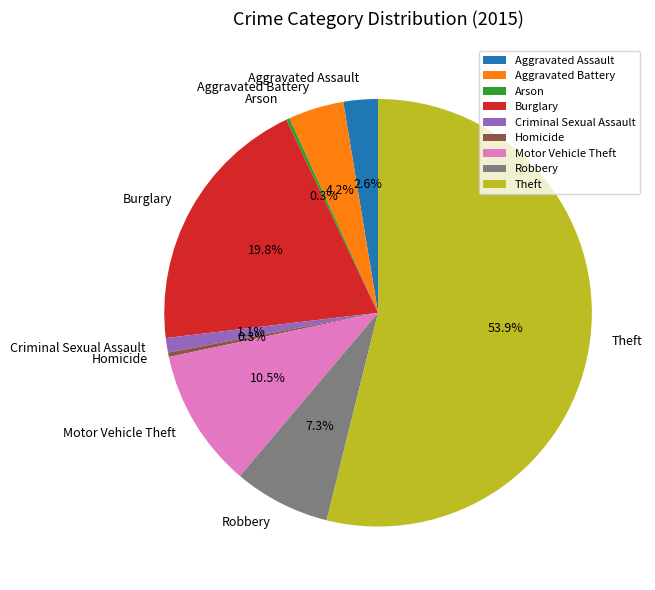

Which category has the biggest portion of the pie?

Theft